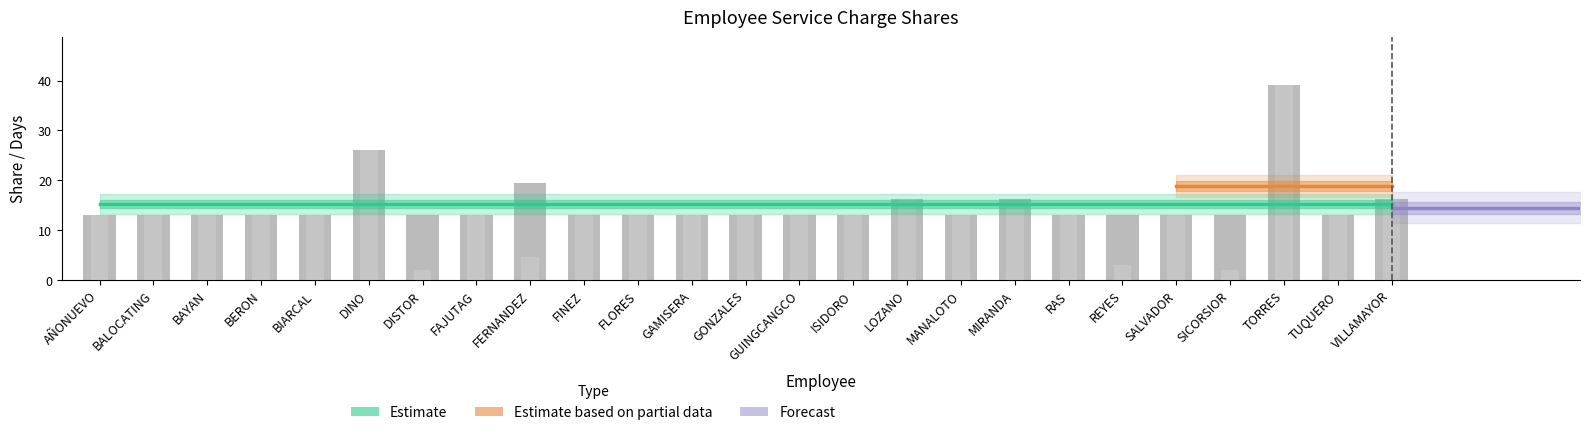

Which has a higher value, GONZALES or FLORES?

GONZALES